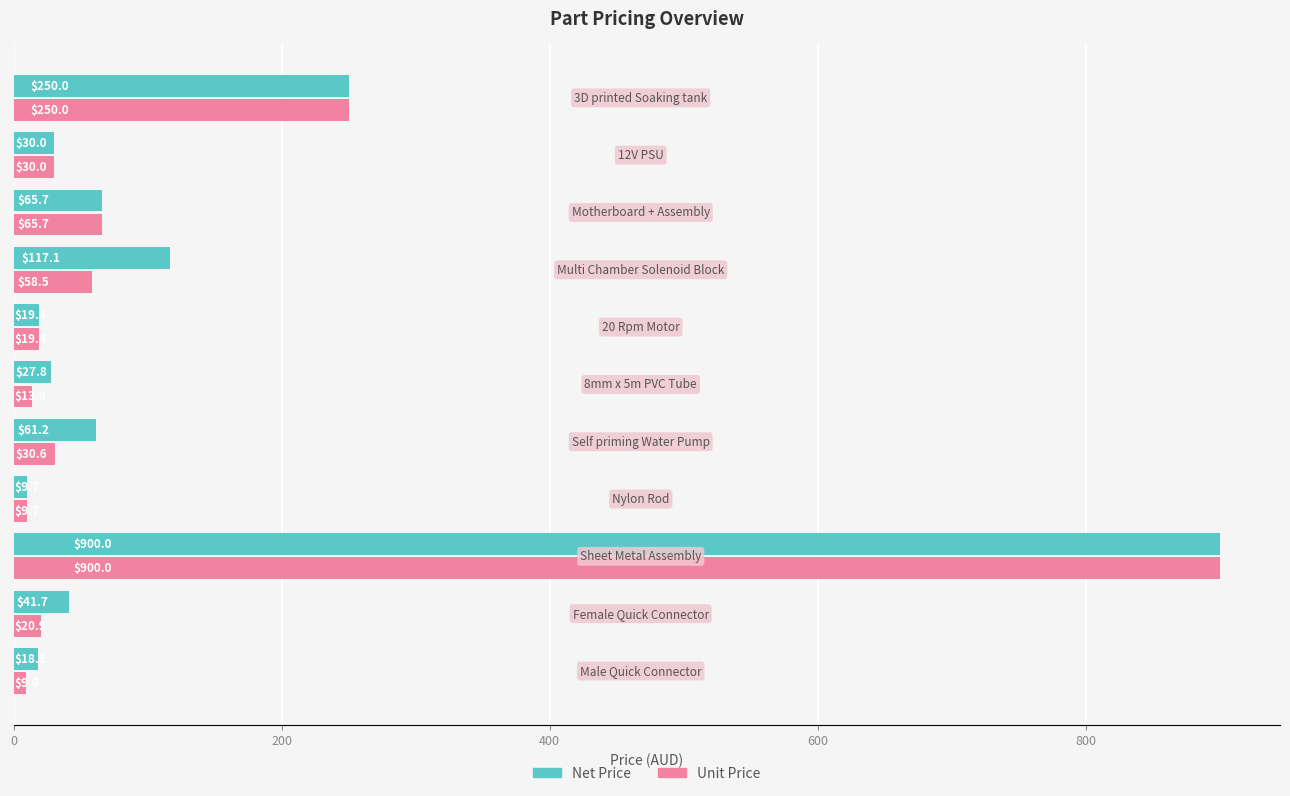

List the series in order of their overall mean, highest first.

Net Price, Unit Price